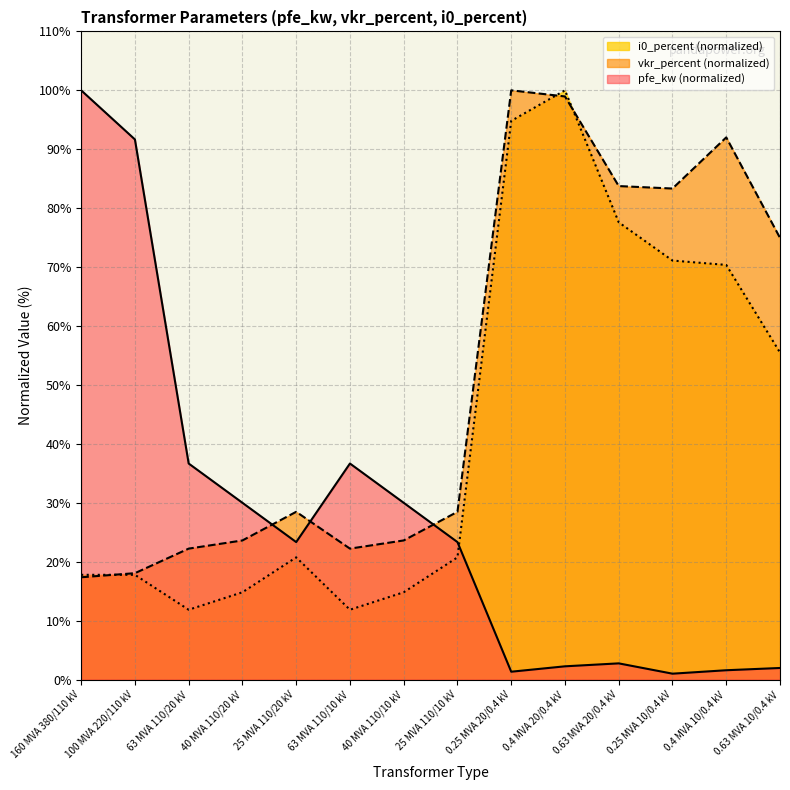

At how many categories does at least one series exceed 79?

7